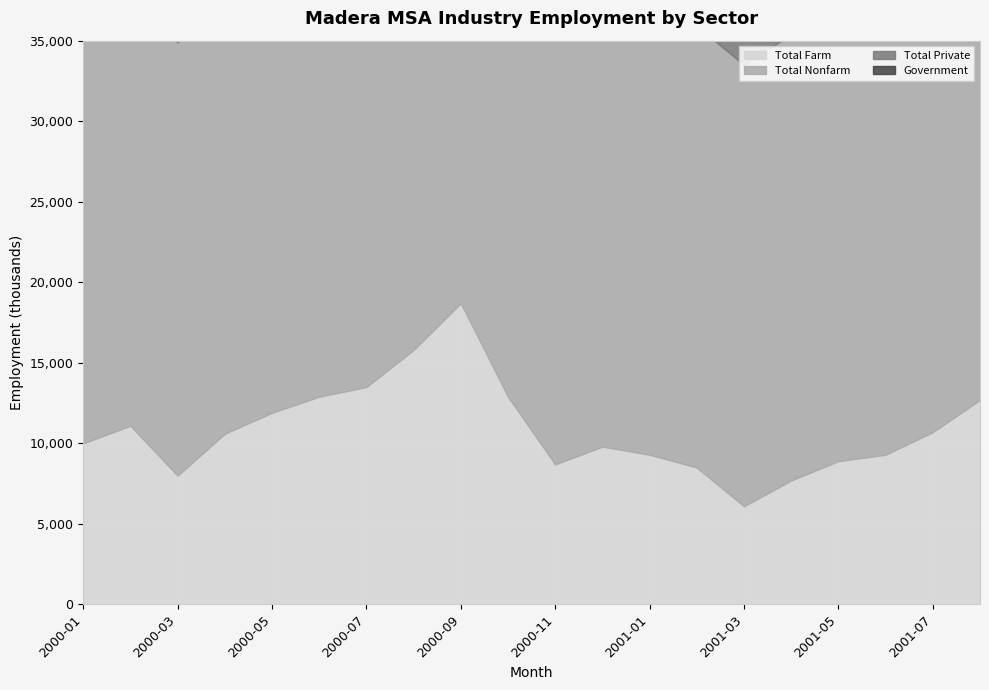

The value of Government at 2001-06 is 13600. True or false?

False